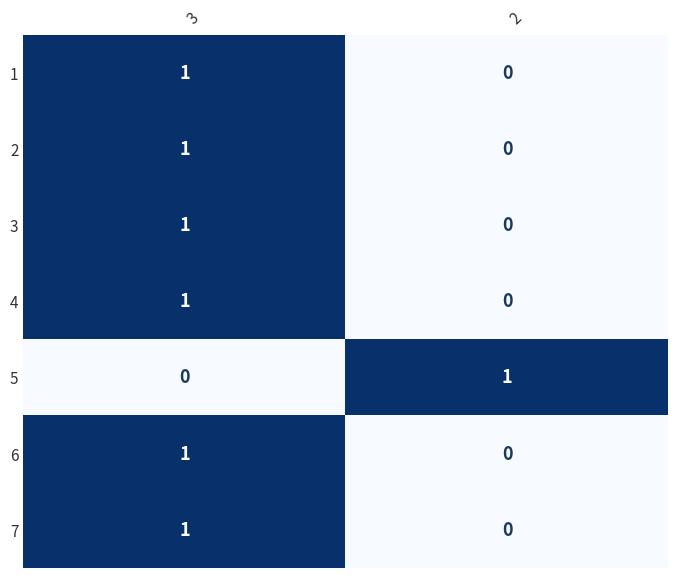

At which label is 5 closest to 0?

3